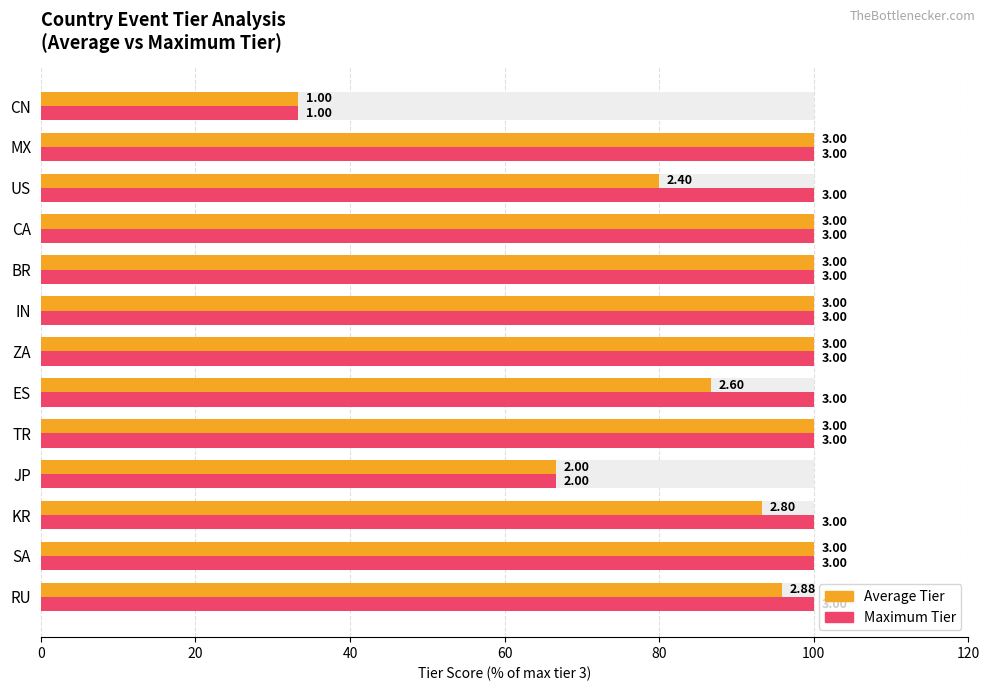

At how many categories does at least one series exceed 97?

11